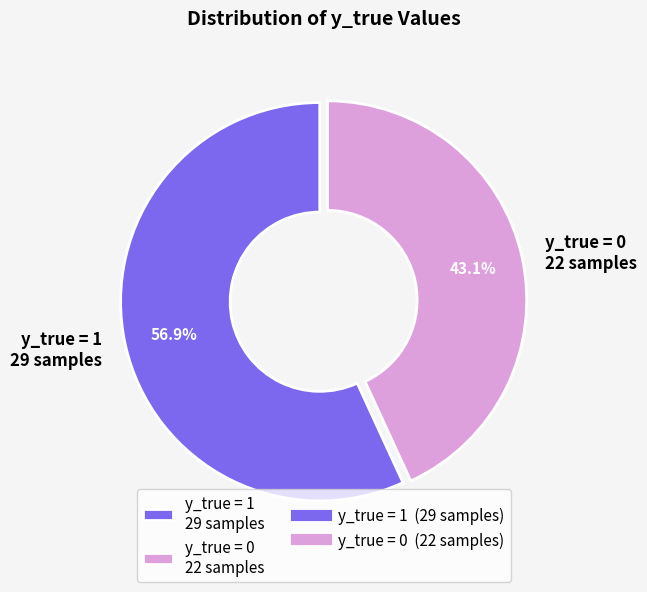

To the nearest percent, what is the average slice percentage?

50%